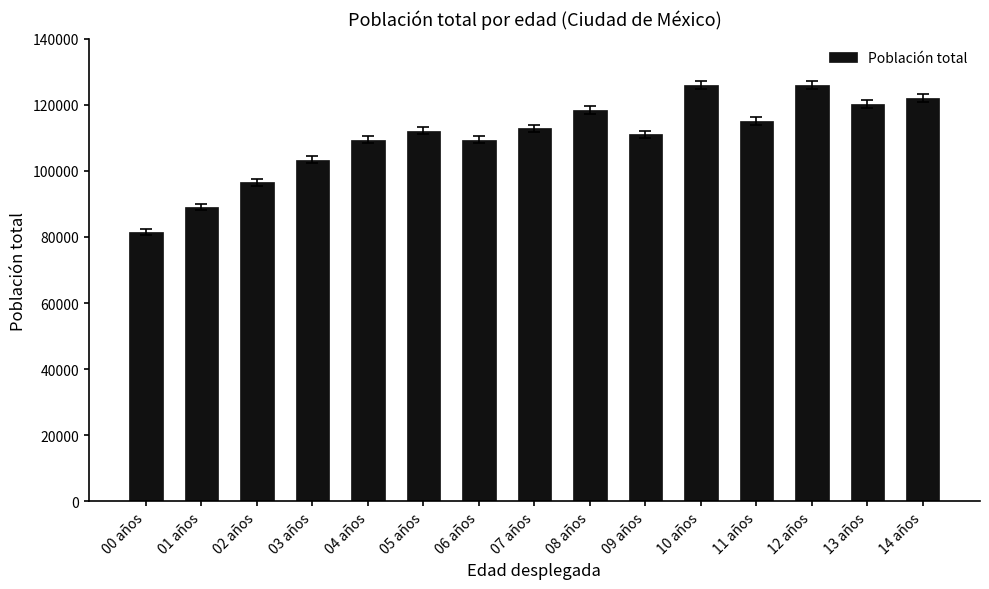

What is the label of the 2nd bar from the right?

13 años